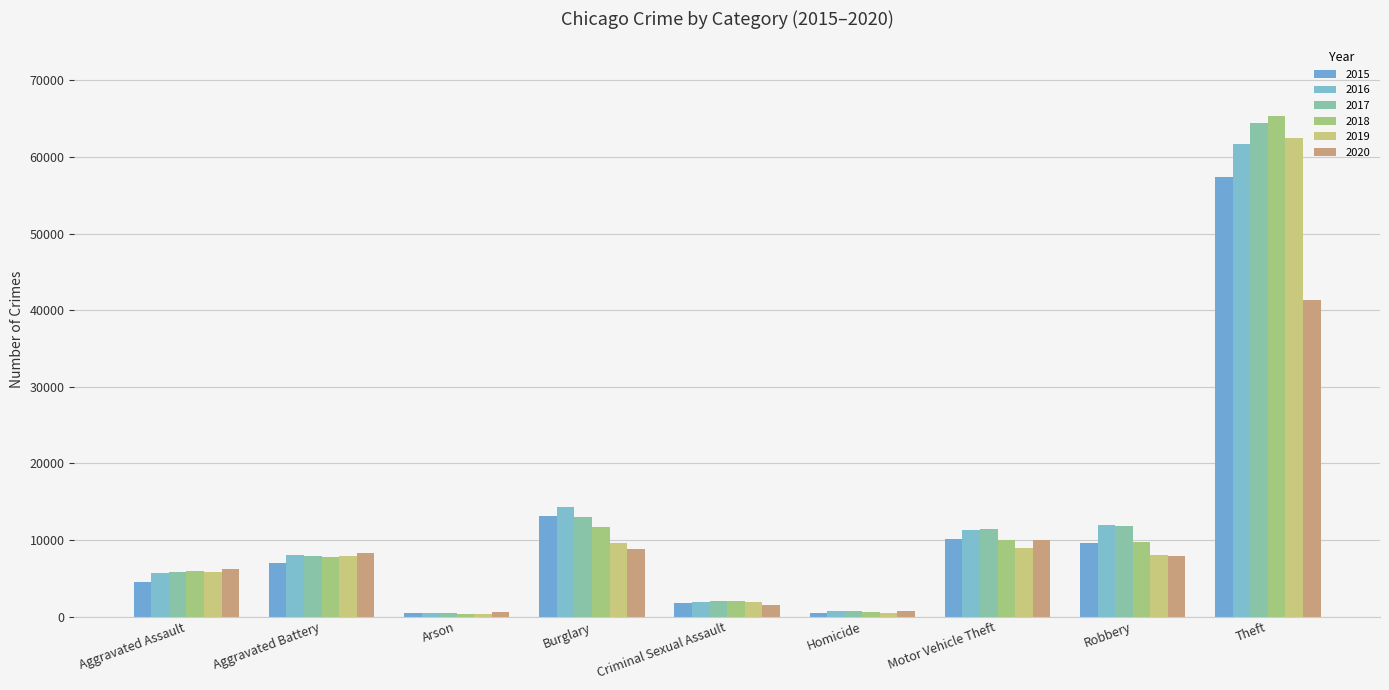

List the labels in order of 2018 value, largest first.

Theft, Burglary, Motor Vehicle Theft, Robbery, Aggravated Battery, Aggravated Assault, Criminal Sexual Assault, Homicide, Arson